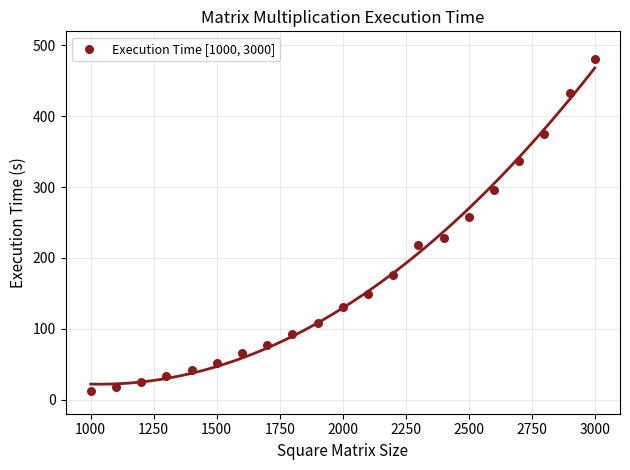

What is the range of X values (max minus min)?

2000.0